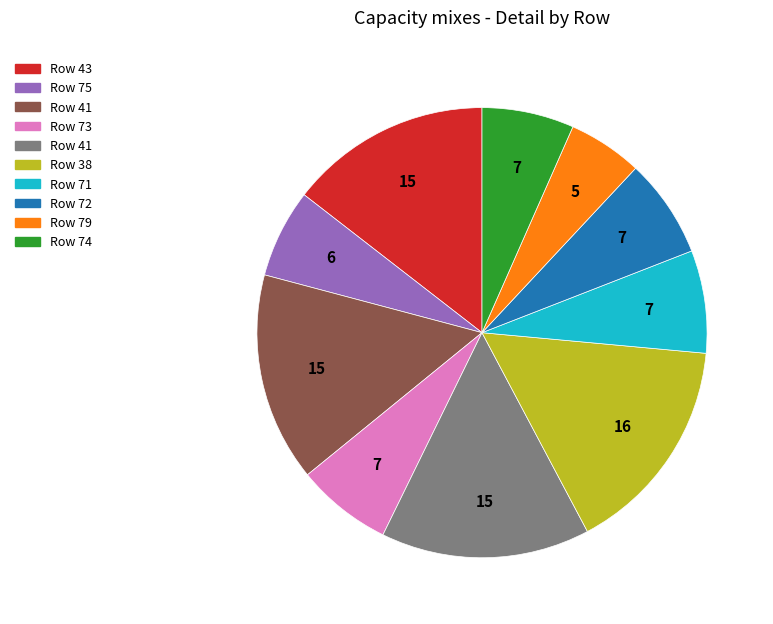

Is there any slice that represents more than half of the pie?

No